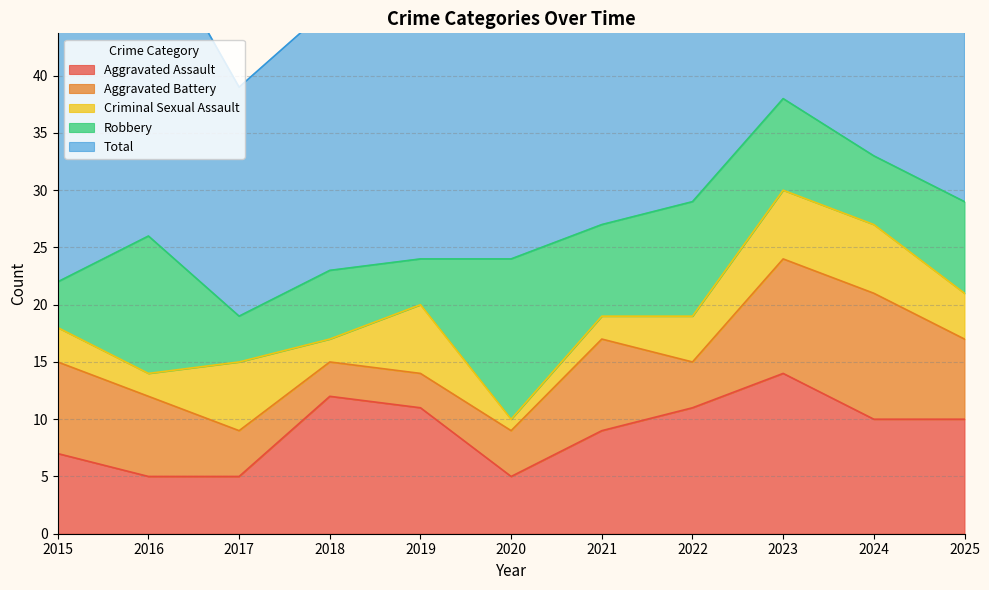

At which label does Robbery first exceed 8?

2016